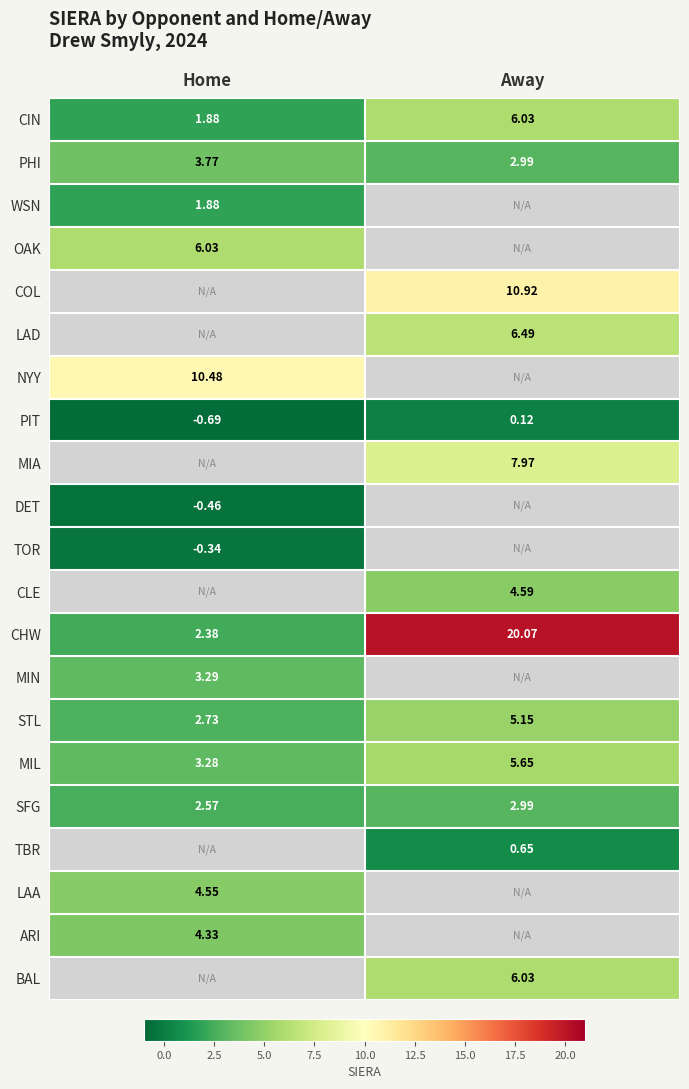

True or false: MIN has a value of 3.3 at Home.

True